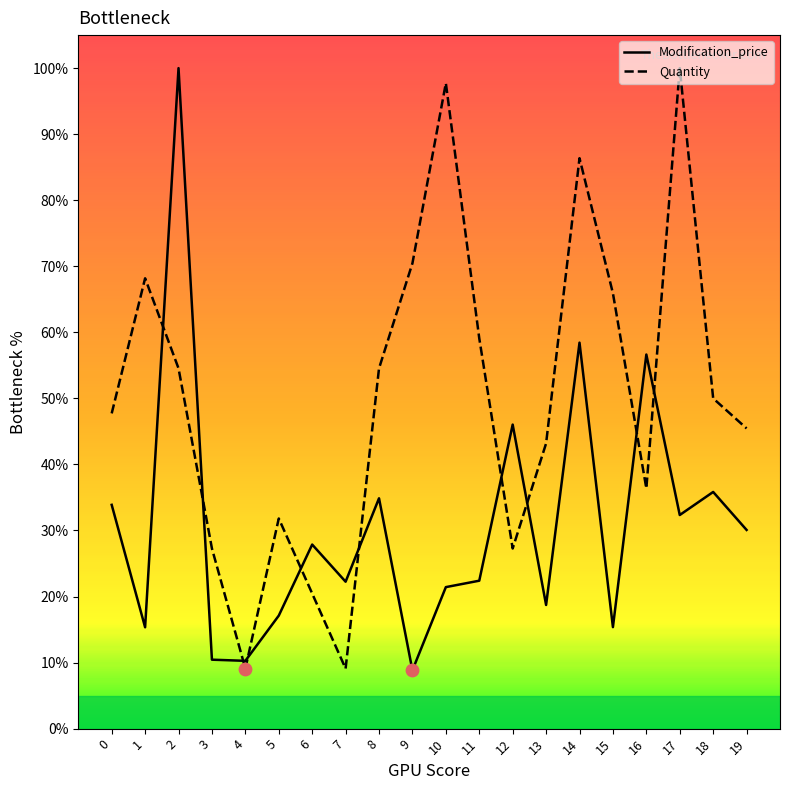

Which series changed the most between 5 and 15?

Quantity